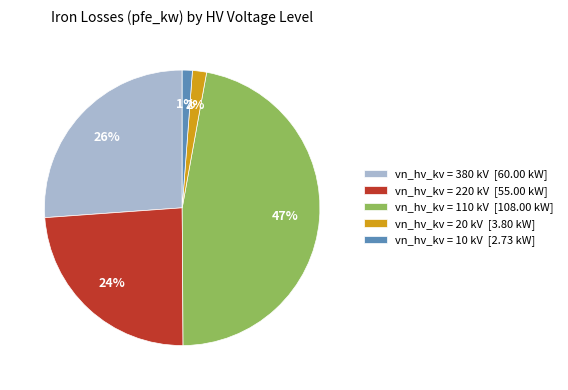

Between vn_hv_kv = 10 kV [2.73 kW] and vn_hv_kv = 110 kV [108.00 kW], which is larger?

vn_hv_kv = 110 kV [108.00 kW]